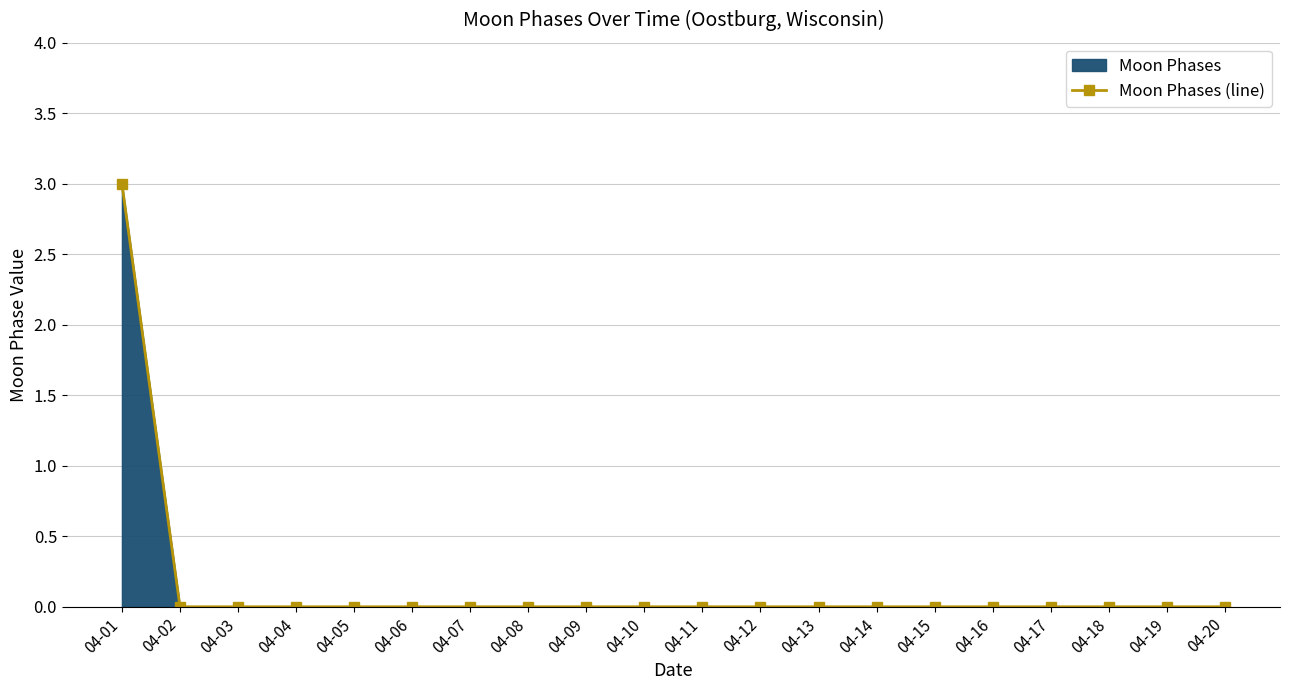

Reading right to left, list all the values displayed in this chart.

0	0	0	0	0	0	0	0	0	0	0	0	0	0	0	0	0	0	0	3